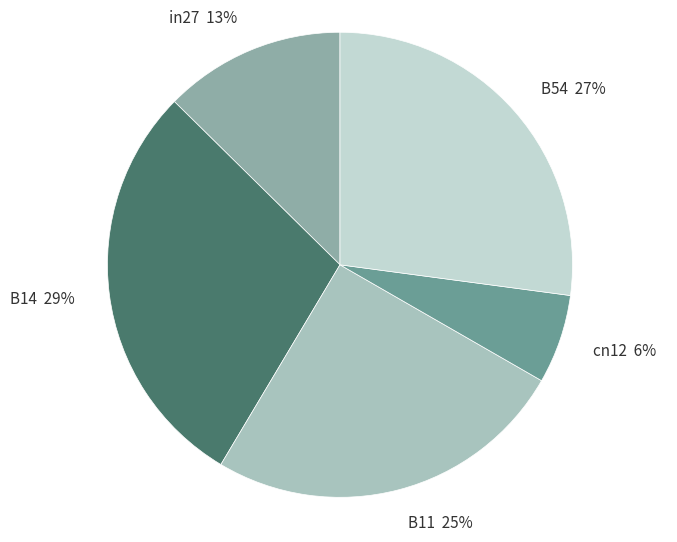

Which slice is the largest?

B14